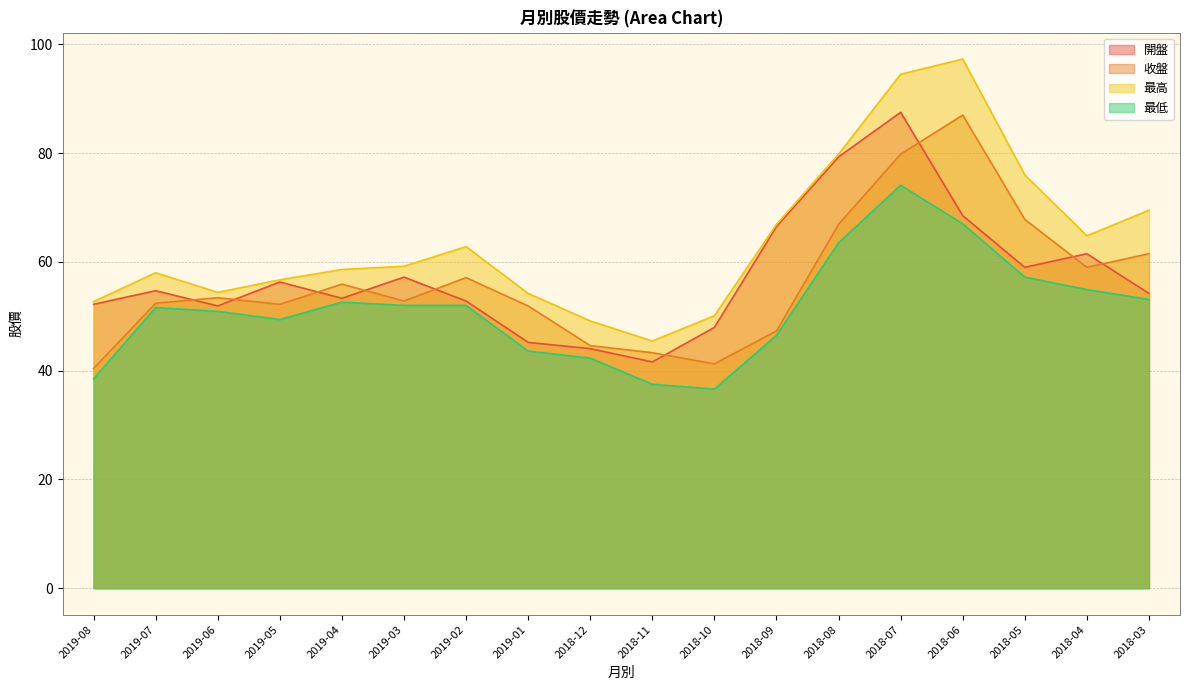

True or false: 收盤 and 最低 intersect in this chart.

False